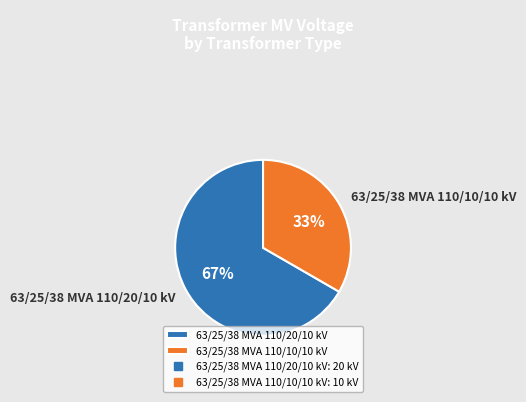

Which has a higher value, 63/25/38 MVA 110/10/10 kV or 63/25/38 MVA 110/20/10 kV?

63/25/38 MVA 110/20/10 kV